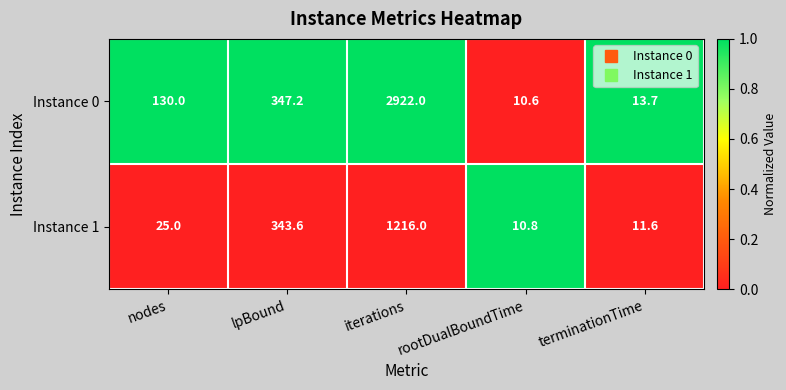

What is the sum of the Instance 0 values at nodes and lpBound?

477.2